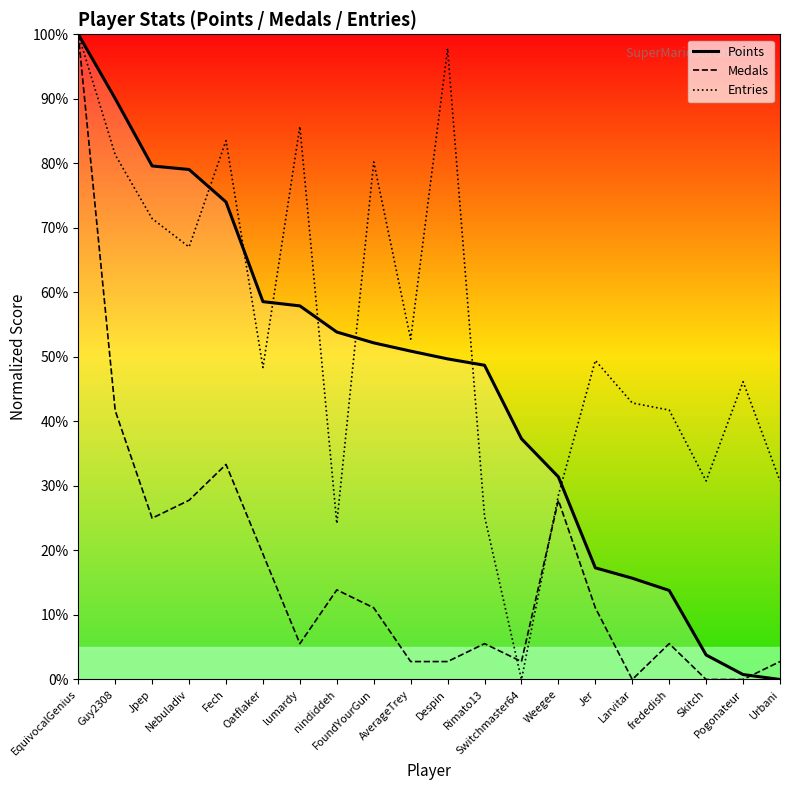

What is the difference between the Medals values at Urbani and Skitch?

2.8